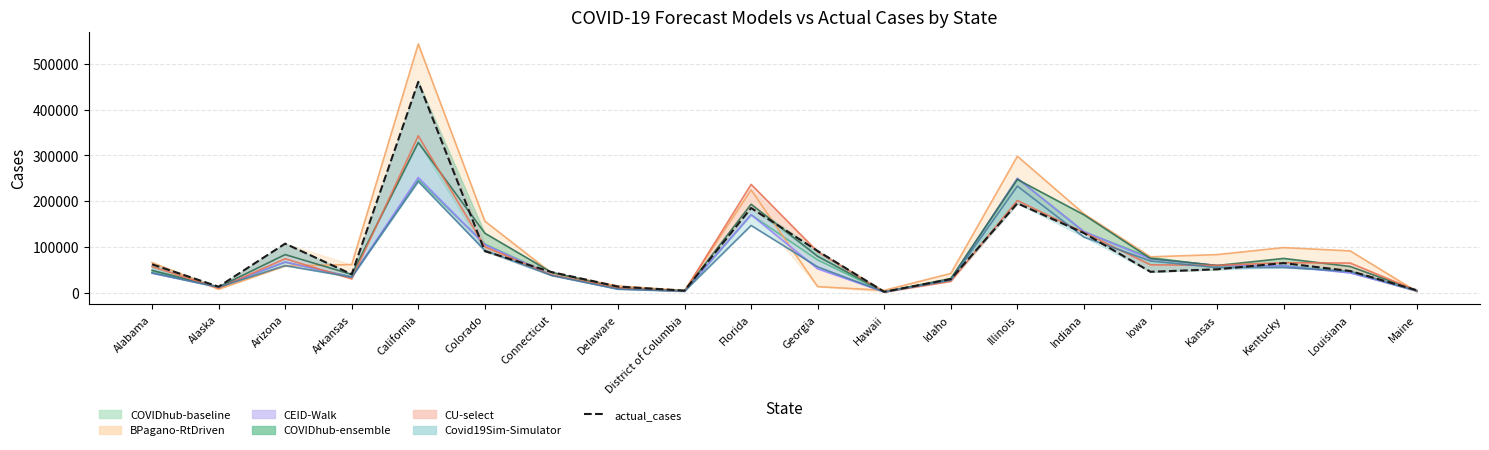

How many data points does each series have?

20